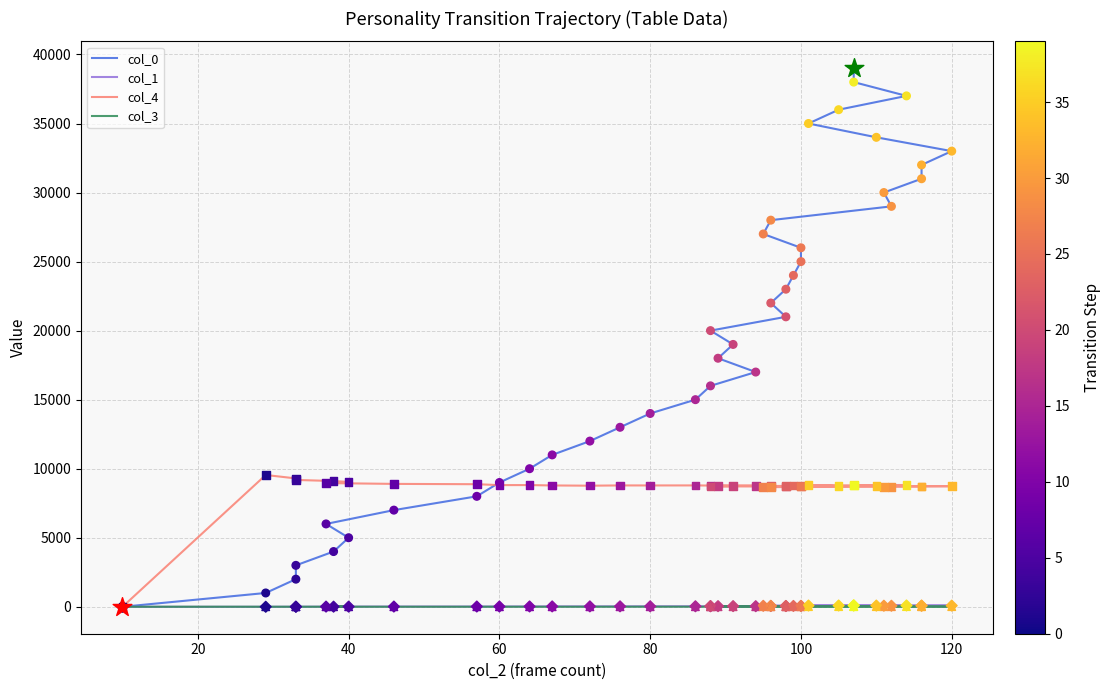

What are all the series names shown in the legend?

col_0, col_1, col_4, col_3